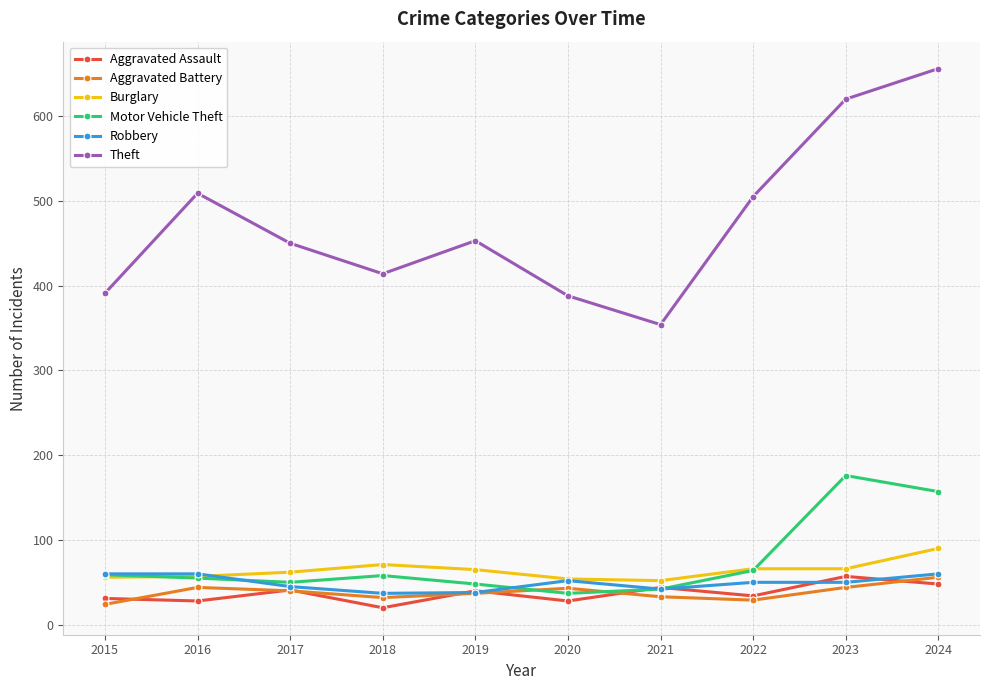

Is this an area chart (filled region under the line)?

No